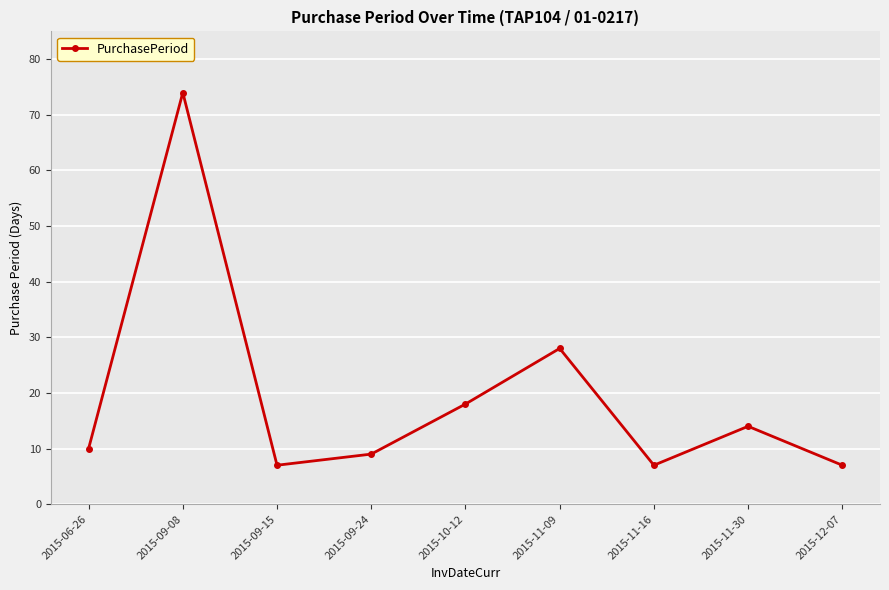

What is the change in value from 2015-06-26 to 2015-09-24?

-1